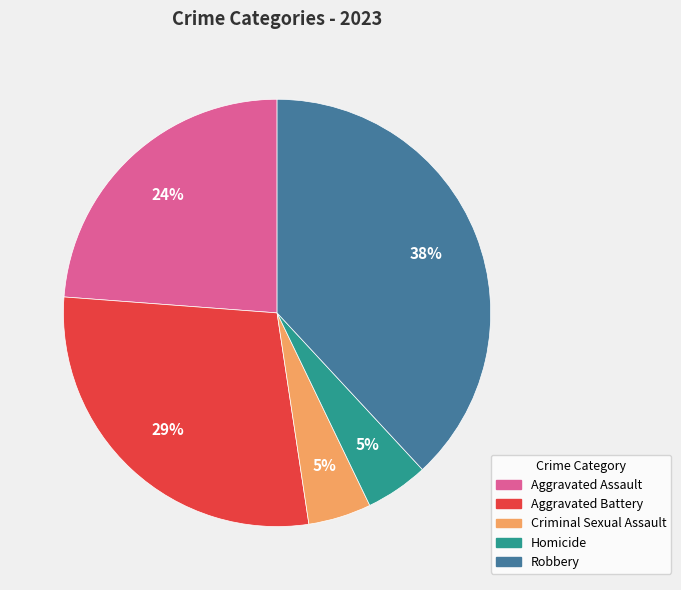

Which has a higher value, Homicide or Aggravated Battery?

Aggravated Battery